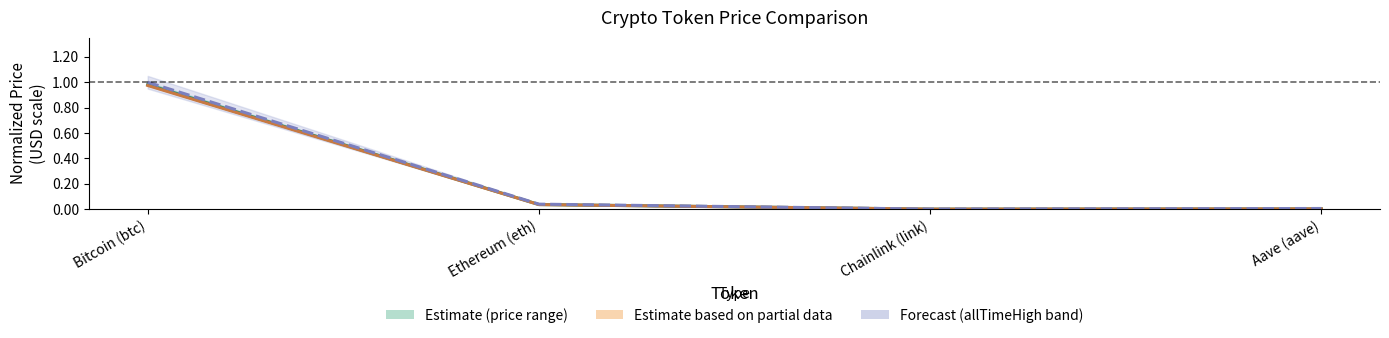

What is the average value of the price series?

0.3